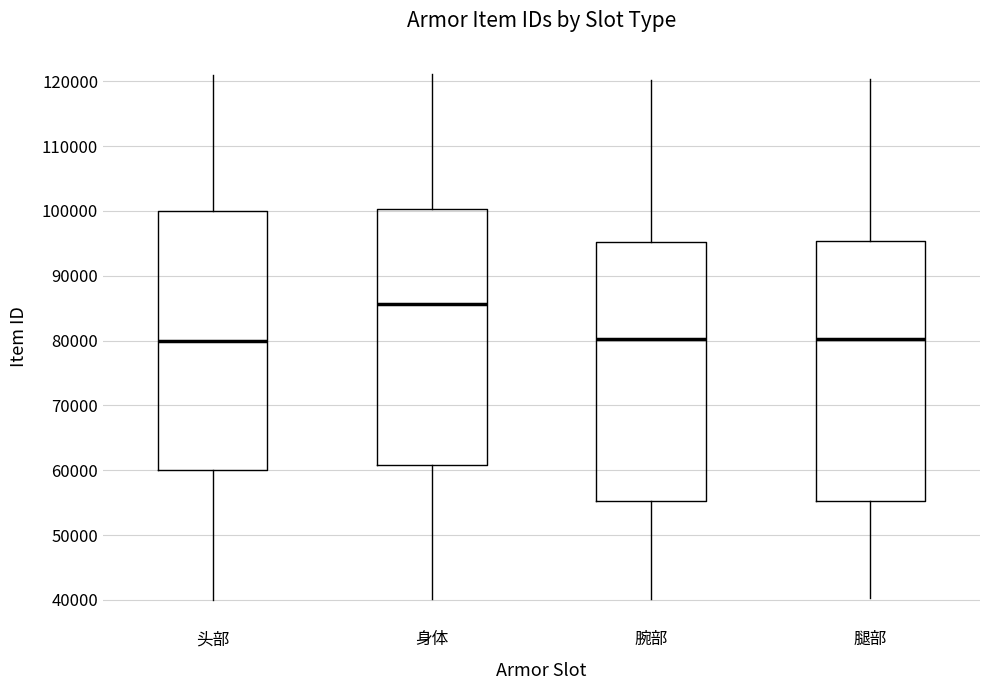

Reading left to right, transcribe this box plot: for each box, give where its median line is, the range the box spans, and where its two whiskers end, as read against the y-axis. The values are not printed on the chart, so give them approximately, as read against the axis.

头部: median 80000, box 60000 to 100000, whiskers 40000 to 121000
身体: median 86000, box 61000 to 100000, whiskers 40000 to 121000
腕部: median 80000, box 55000 to 95000, whiskers 40000 to 120000
腿部: median 80000, box 55000 to 95000, whiskers 40000 to 120000